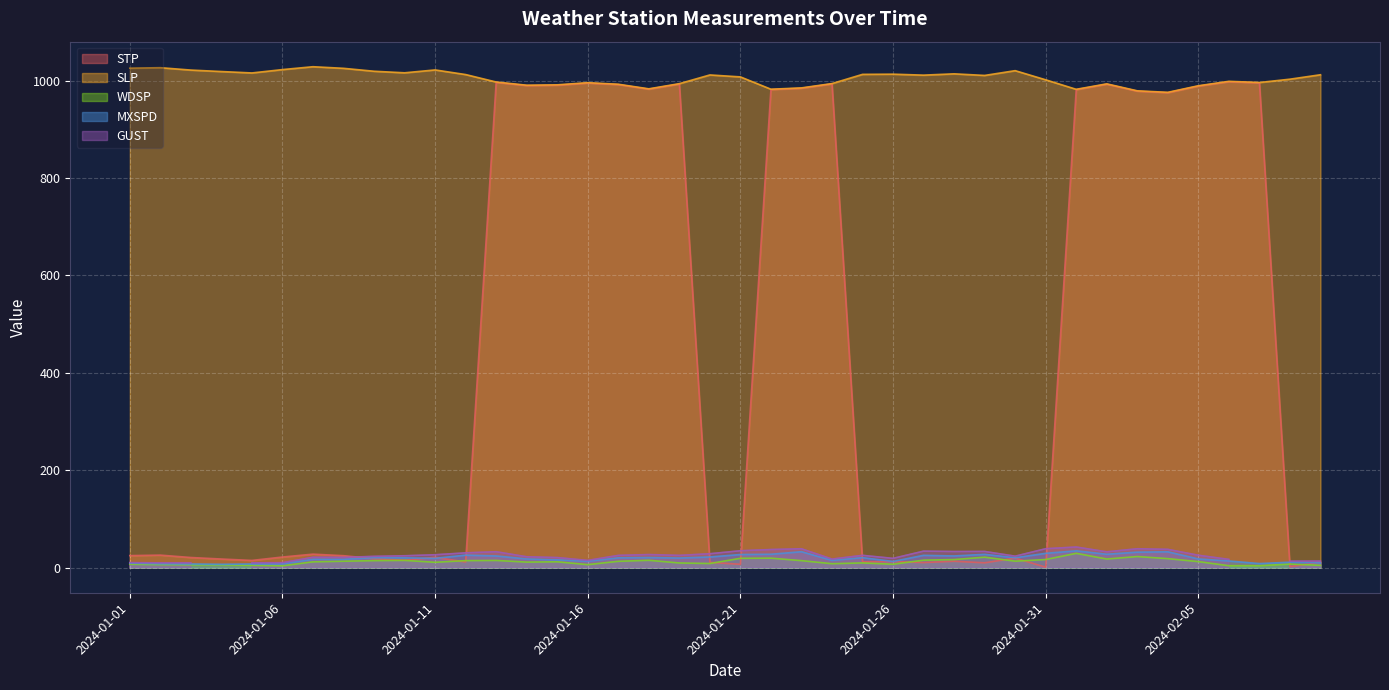

What is the maximum value for WDSP?

29.5